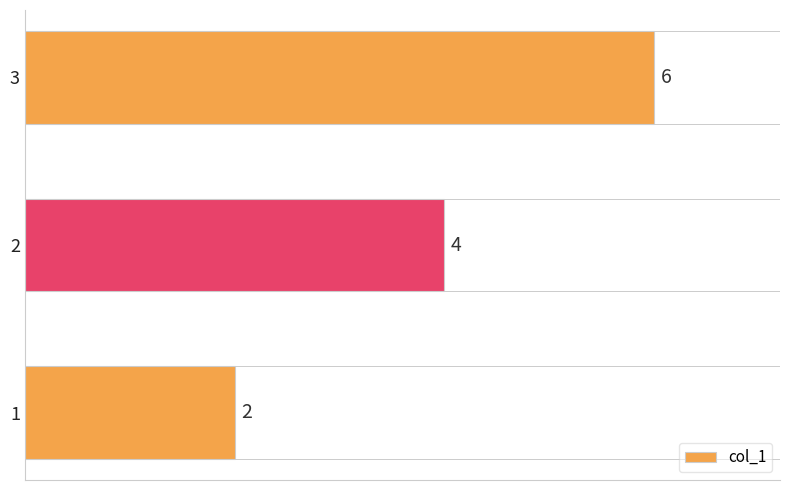

What is the sum of all values?

12